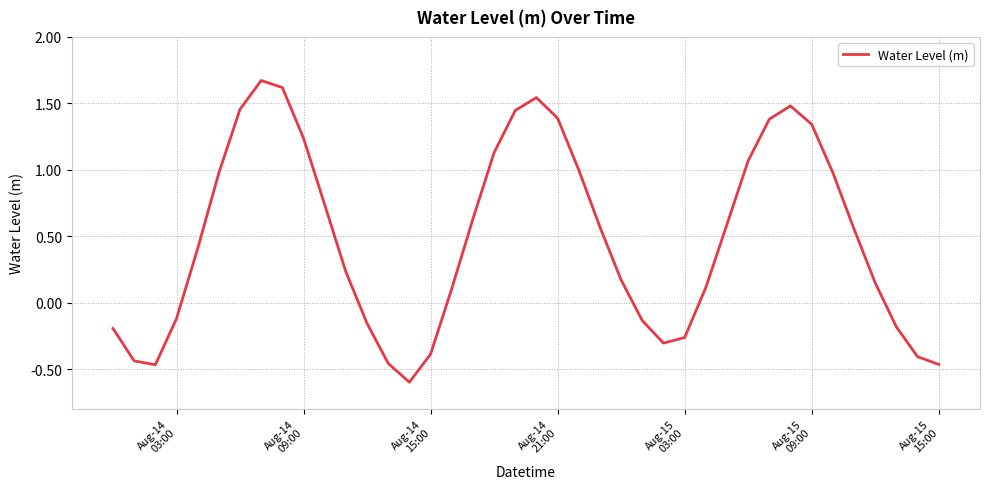

What is the smallest value displayed?

-0.6